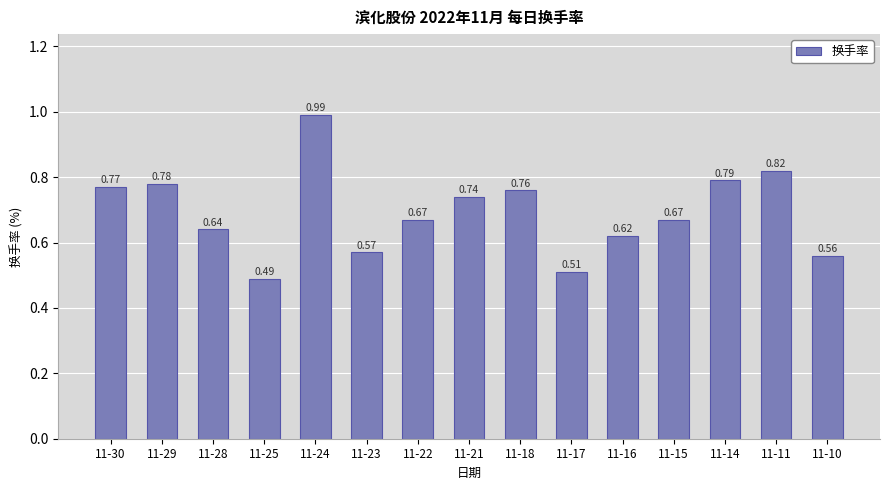

What is the difference between the second highest and minimum values?

0.3